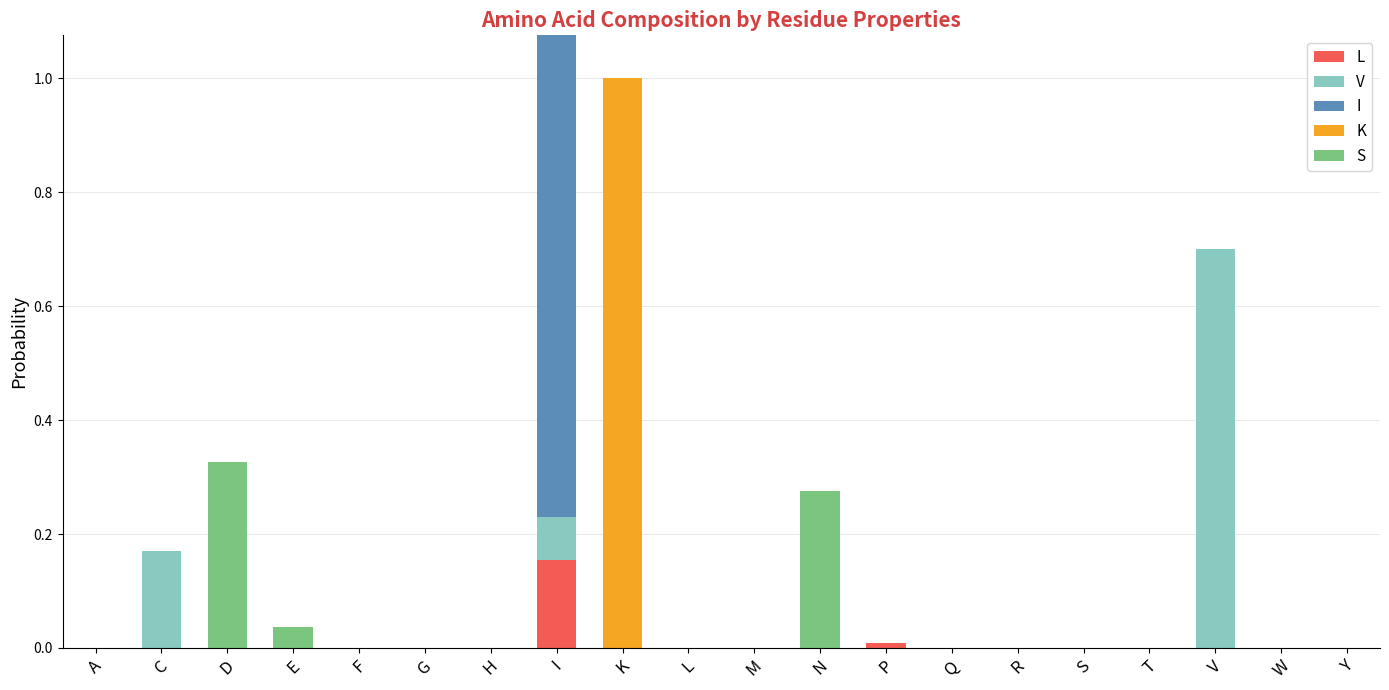

Between L and N, which series saw the biggest shift?

S